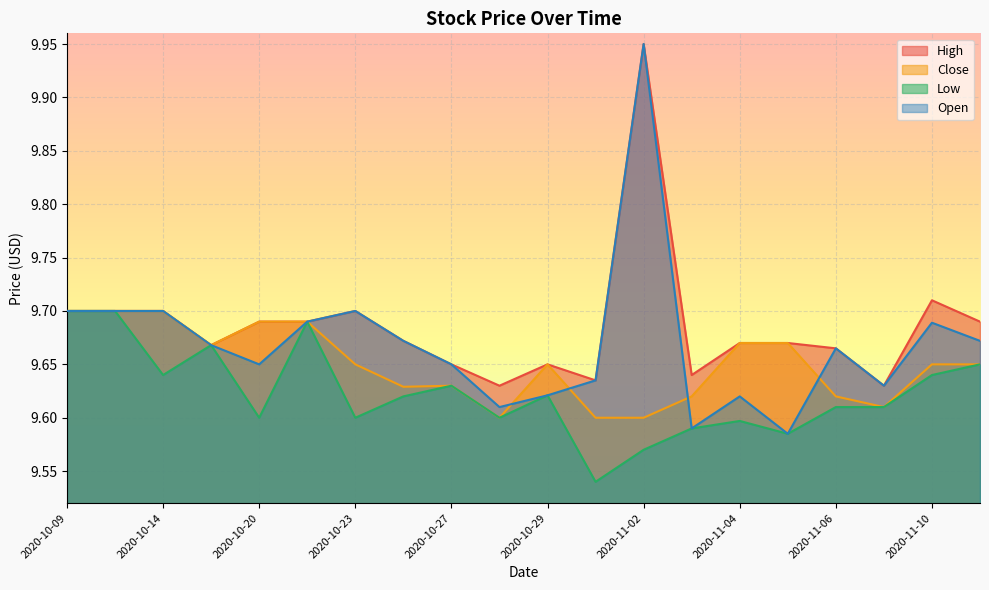

At how many categories does at least one series exceed 9?

20